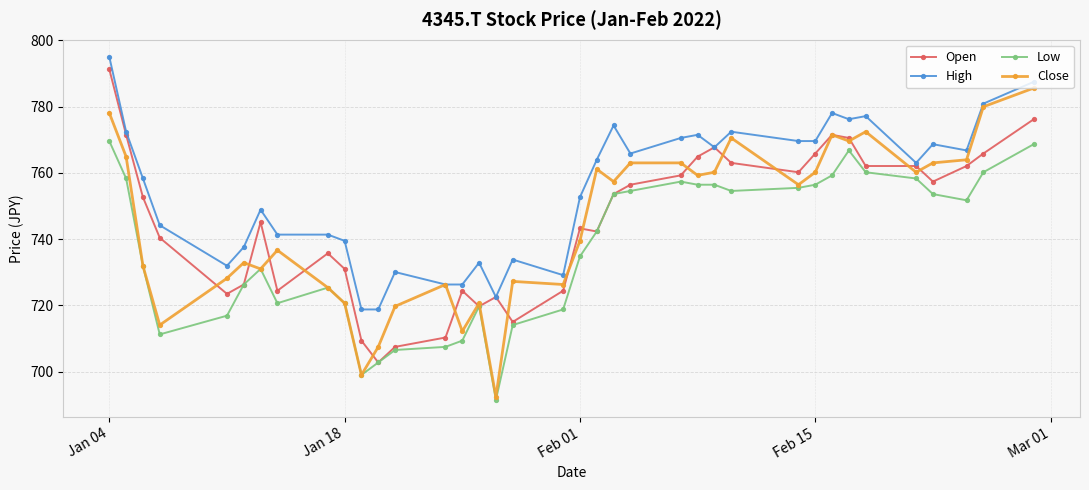

What is the value of the Low point at the 21st from the left?

742.3